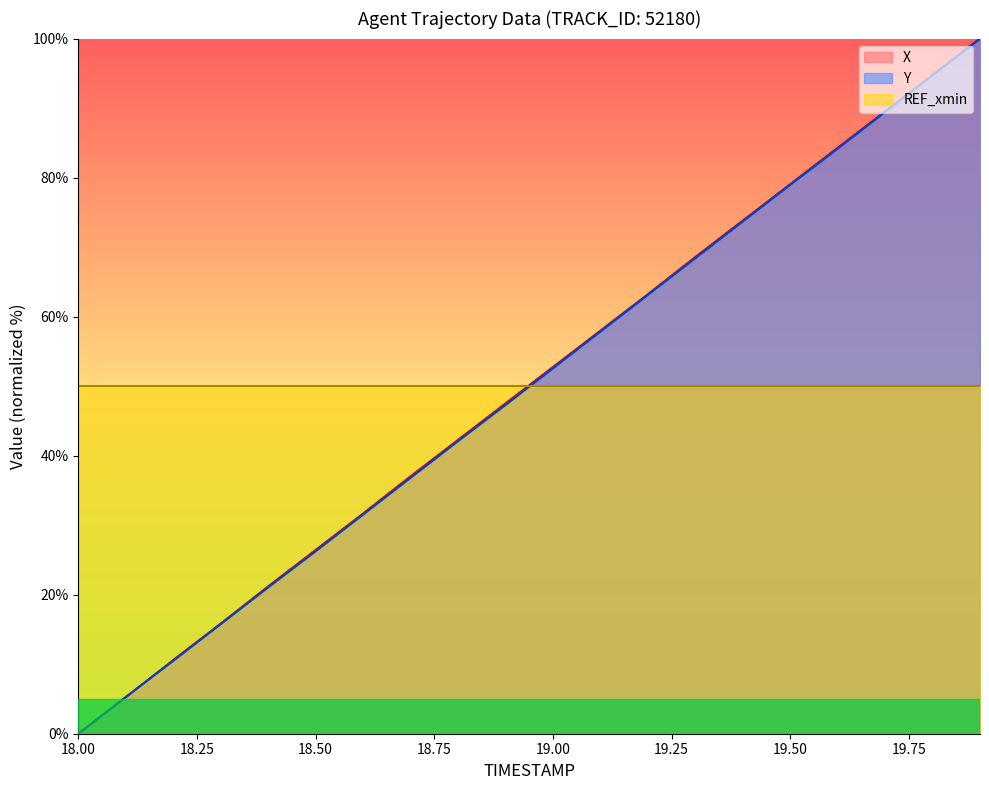

Rank the series by their average value, from lowest to highest.

Y, REF_xmin, X